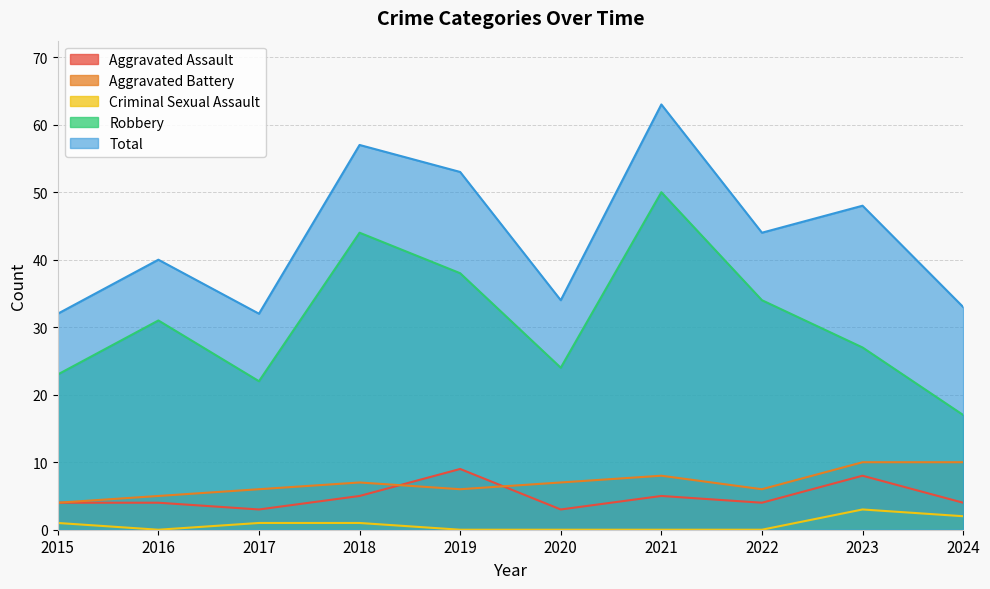

Does the chart have visible grid lines?

Yes